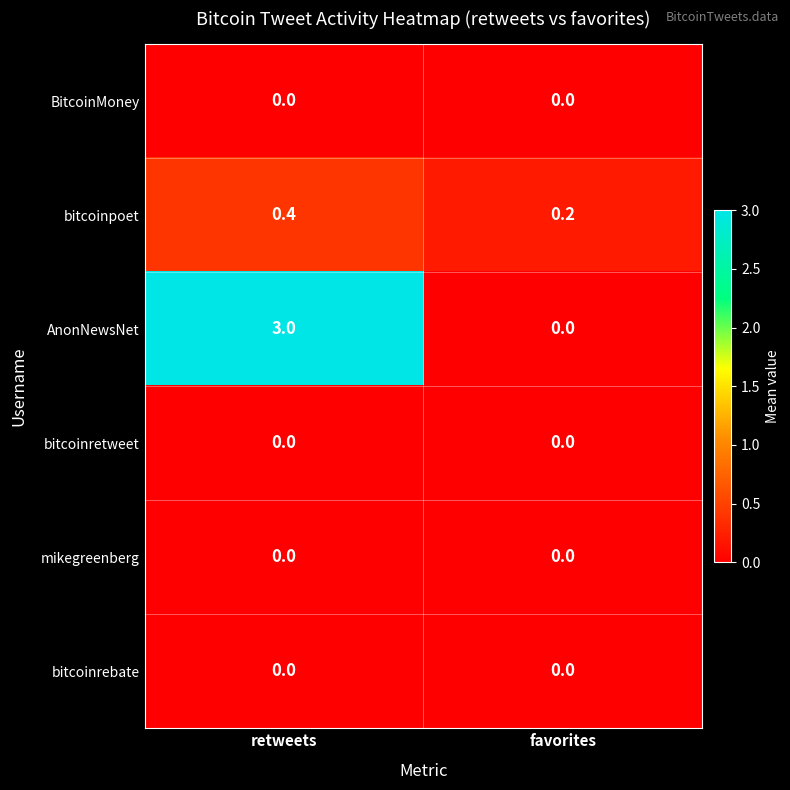

Which category has the highest value in the AnonNewsNet series?

retweets